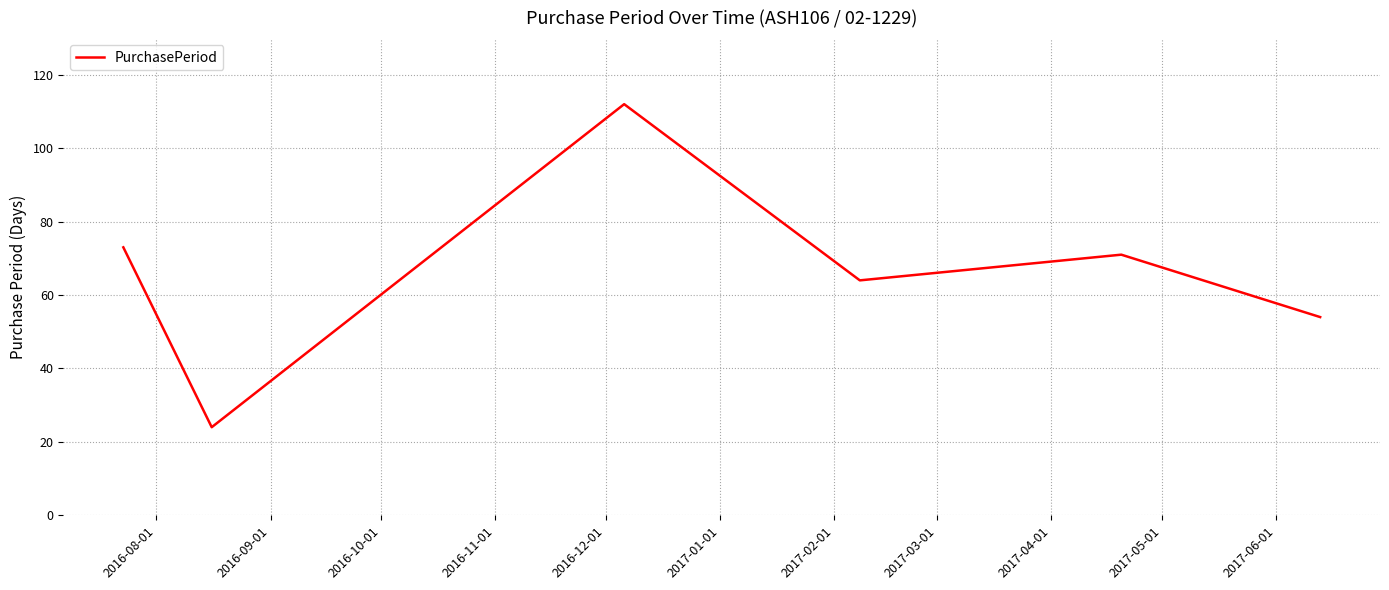

How many interior local valleys (lower than both neighbors) does the data have?

2